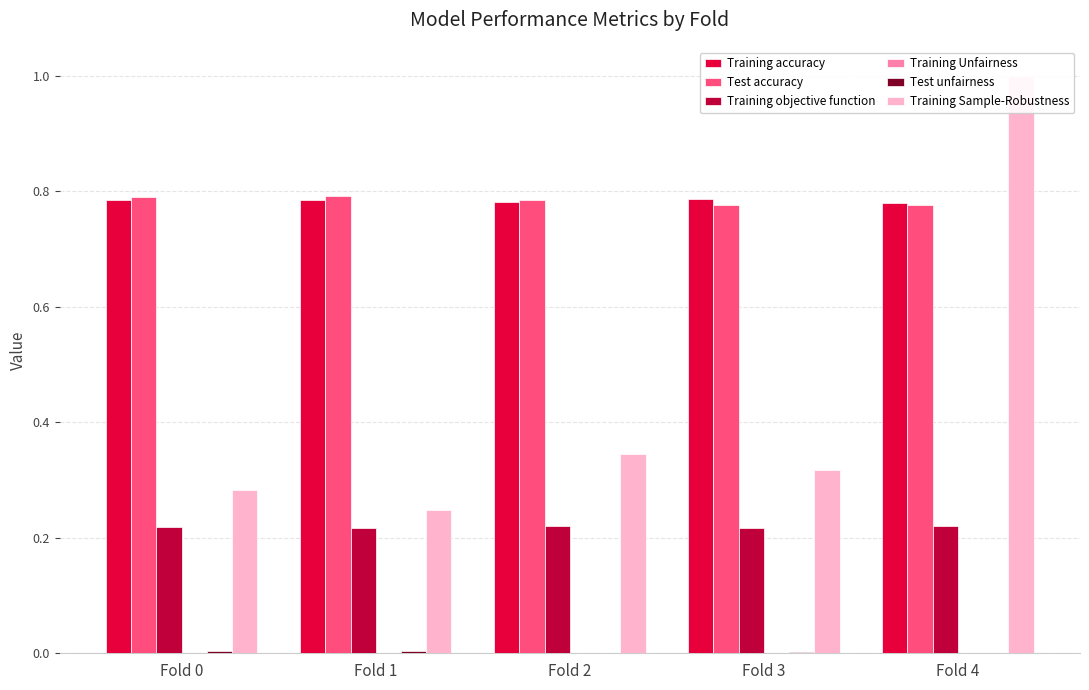

Reading left to right, what are all the values shown in this chart?

Training accuracy: 0.8	0.8	0.8	0.8	0.8
Test accuracy: 0.8	0.8	0.8	0.8	0.8
Training objective function: 0.2	0.2	0.2	0.2	0.2
Training Unfairness: 0.0	0.0	0.0	0.0	0.0
Test unfairness: 0.0	0.0	0.0	0.0	0.0
Training Sample-Robustness: 0.3	0.2	0.3	0.3	1.0